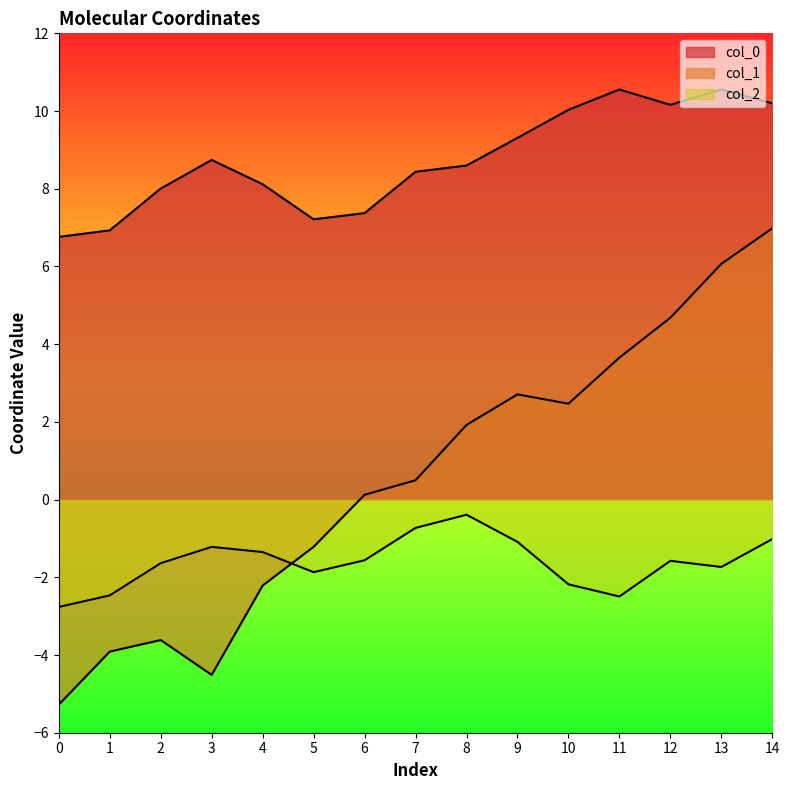

Where is the first local maximum for col_0?

3